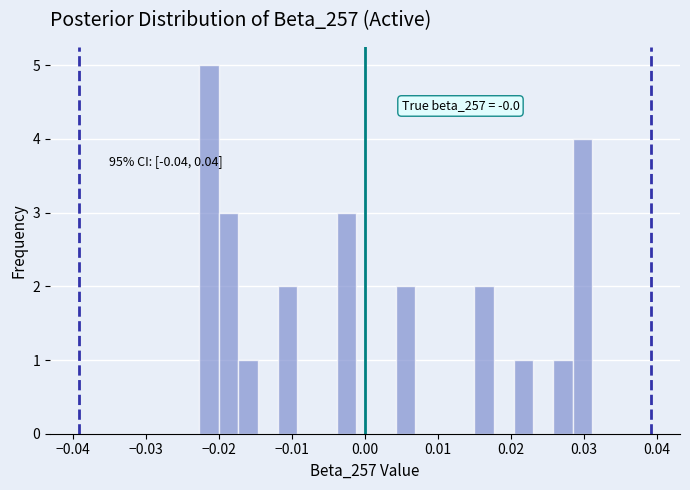

Around what value on the x-axis is the tallest bar? Give the approximate position of its centre, as read against the axis.

-0.021